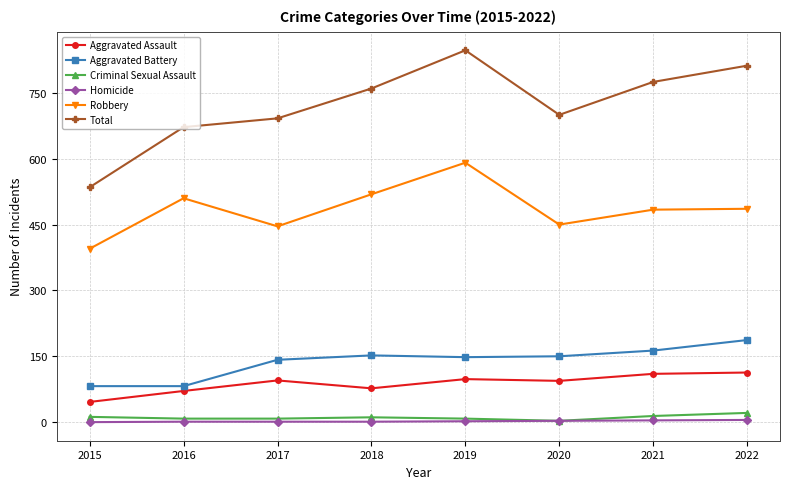

How many interior local peaks does the Total series have?

1